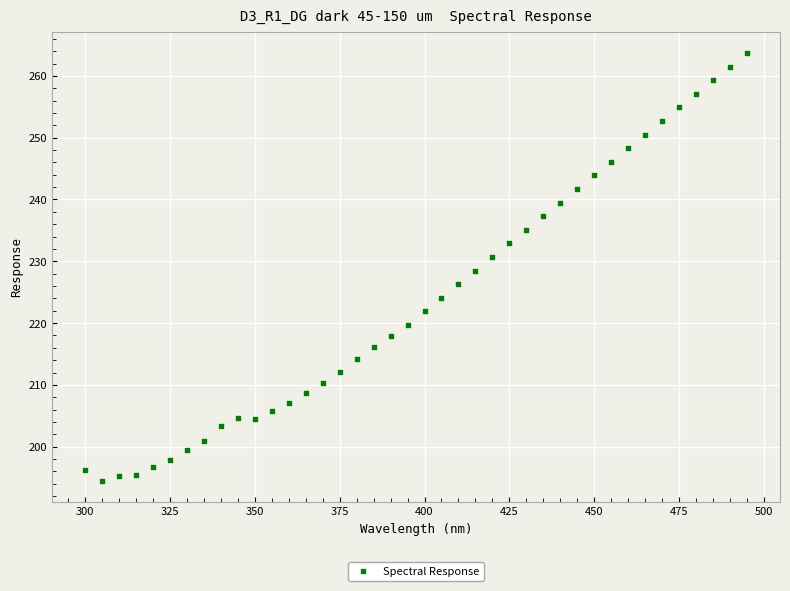

What is the range of X values (max minus min)?

195.0